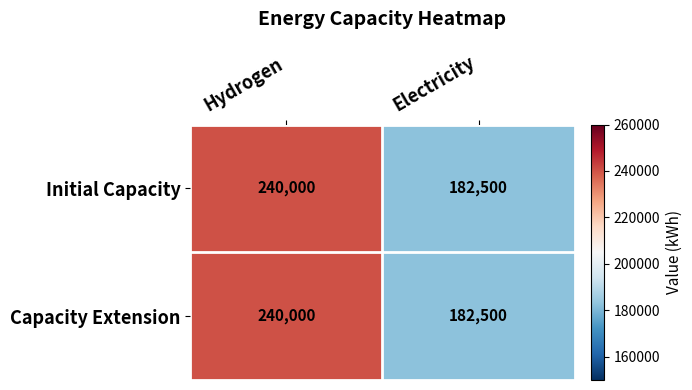

What is the maximum value shown in the chart?

240000